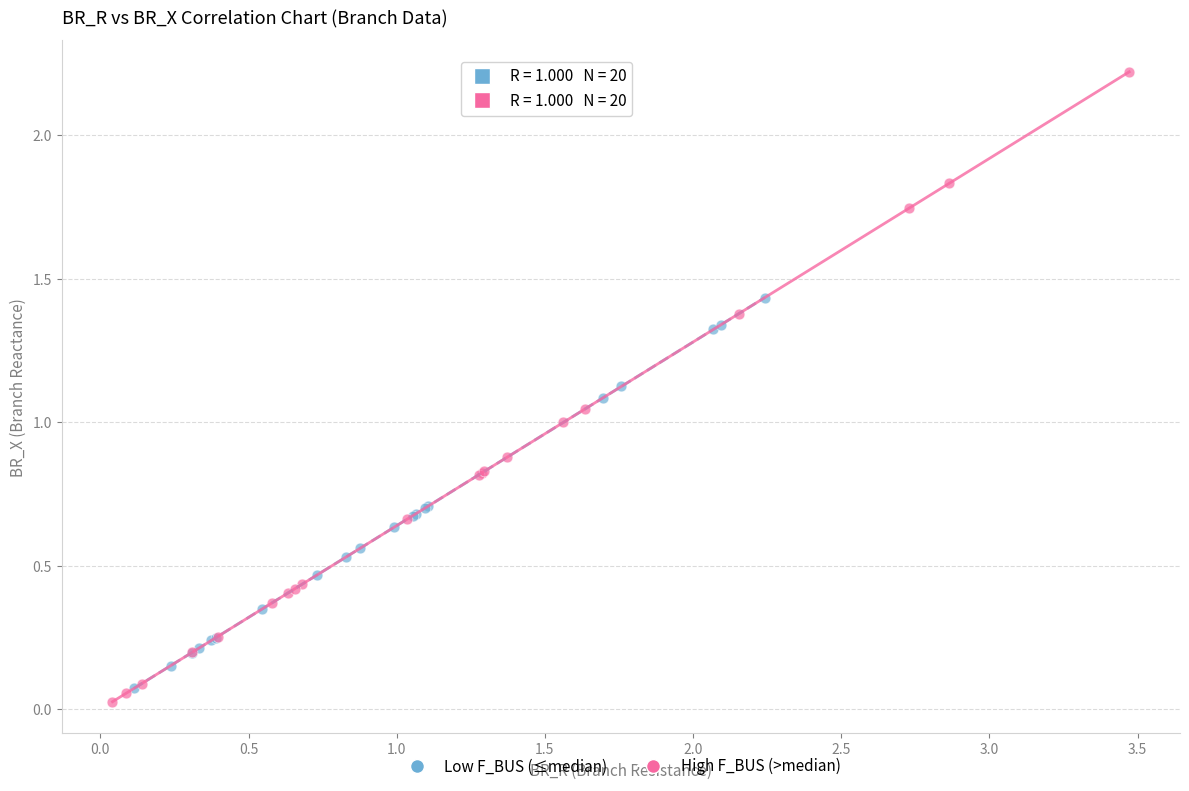

Which series contains the highest Y value?

High F_BUS (>median)